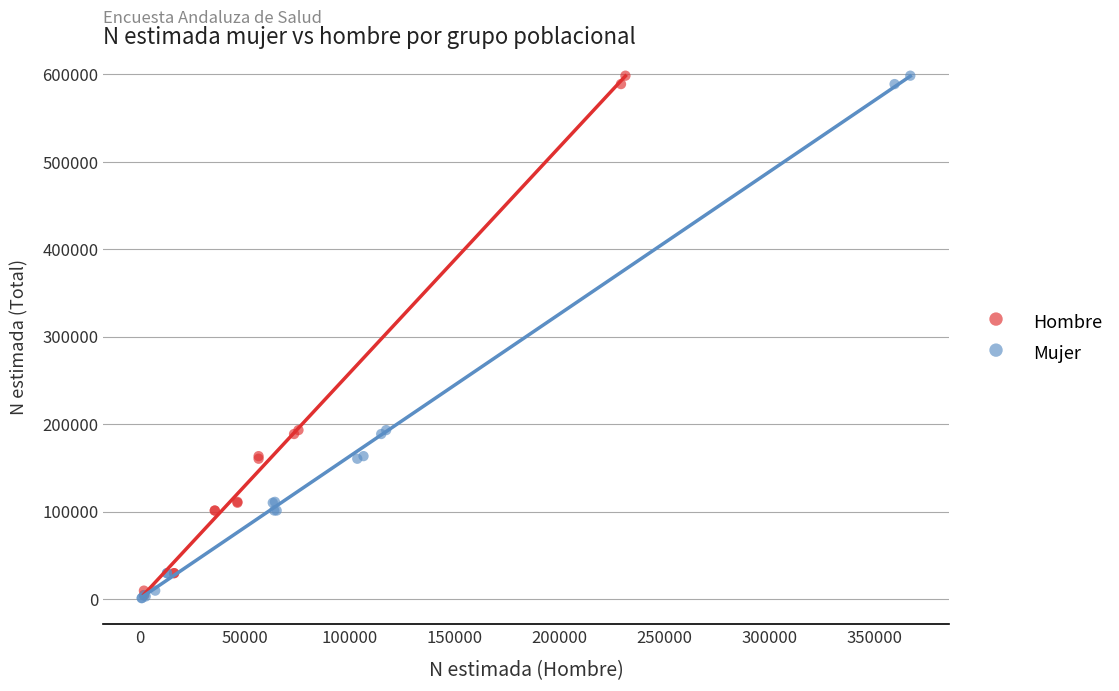

What are all the series names shown in the legend?

Hombre, Mujer